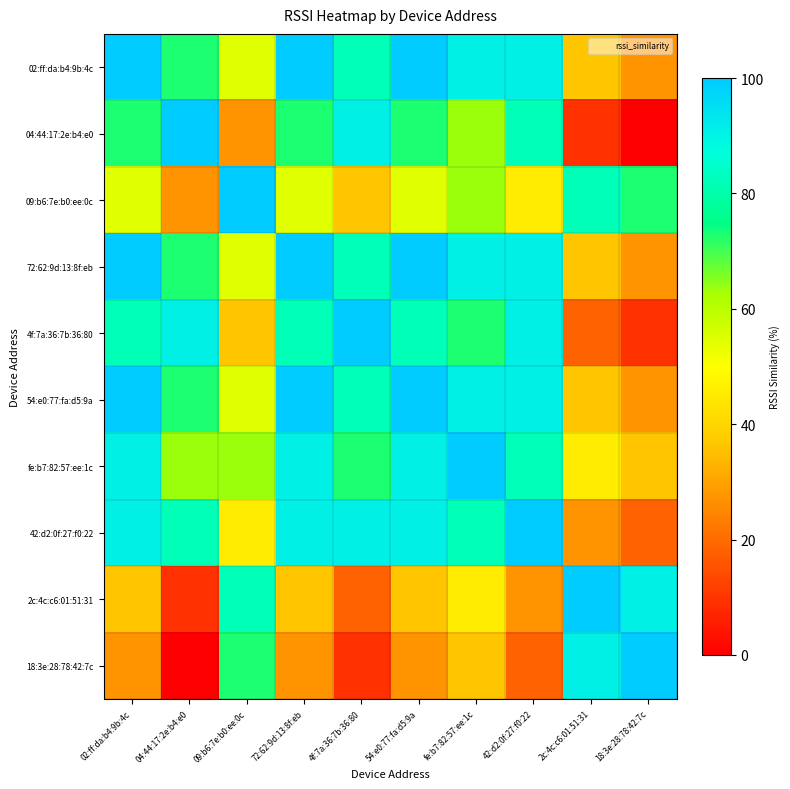

How many categories are shown in the chart?

10